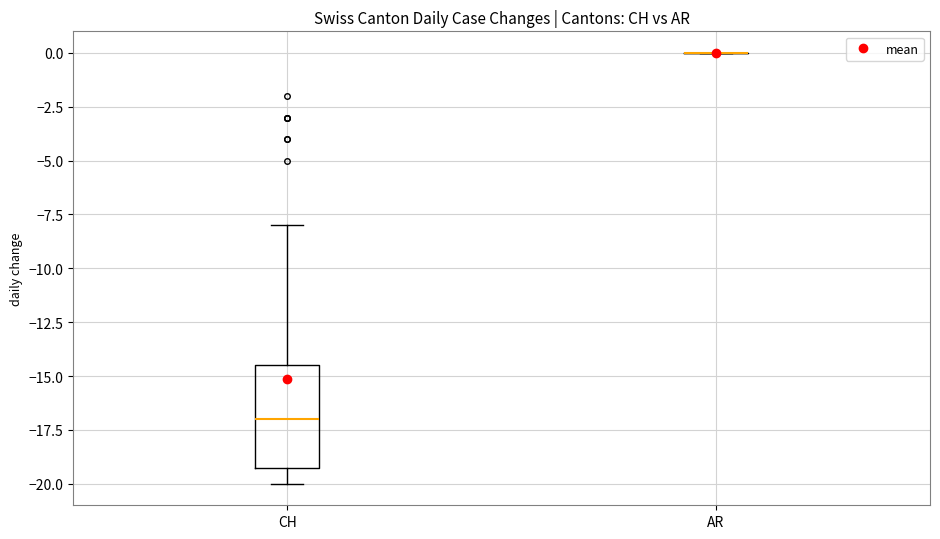

Reading left to right, read every box against the y-axis: the position of its median line, the range the box covers, and the ends of its whiskers. The values are not printed on the chart, so give them approximately, as read against the axis.

CH: median -17.0, box -19.0 to -14.5, whiskers -20.0 to -8.0
AR: box collapsed to a line at 0.0, whiskers 0.0 to 0.0